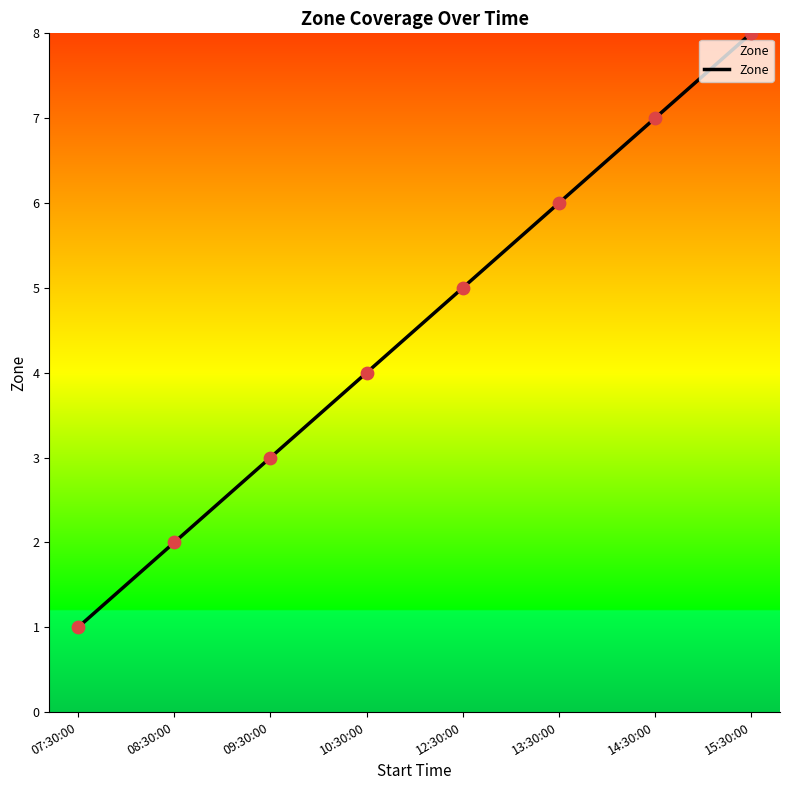

Which has a higher value, 10:30:00 or 12:30:00?

12:30:00